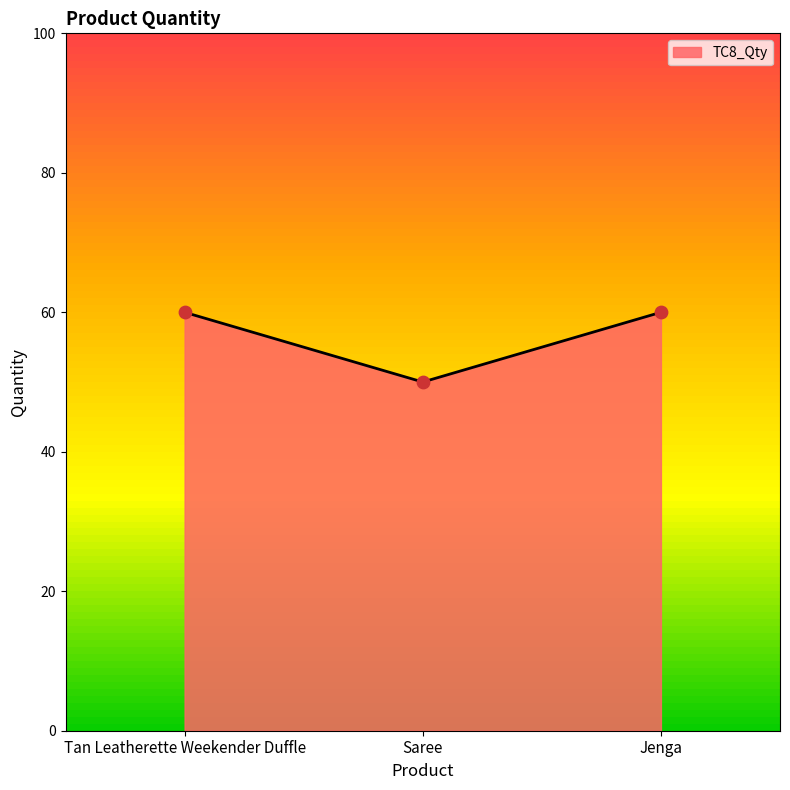

Between Jenga and Saree, which is larger?

Jenga